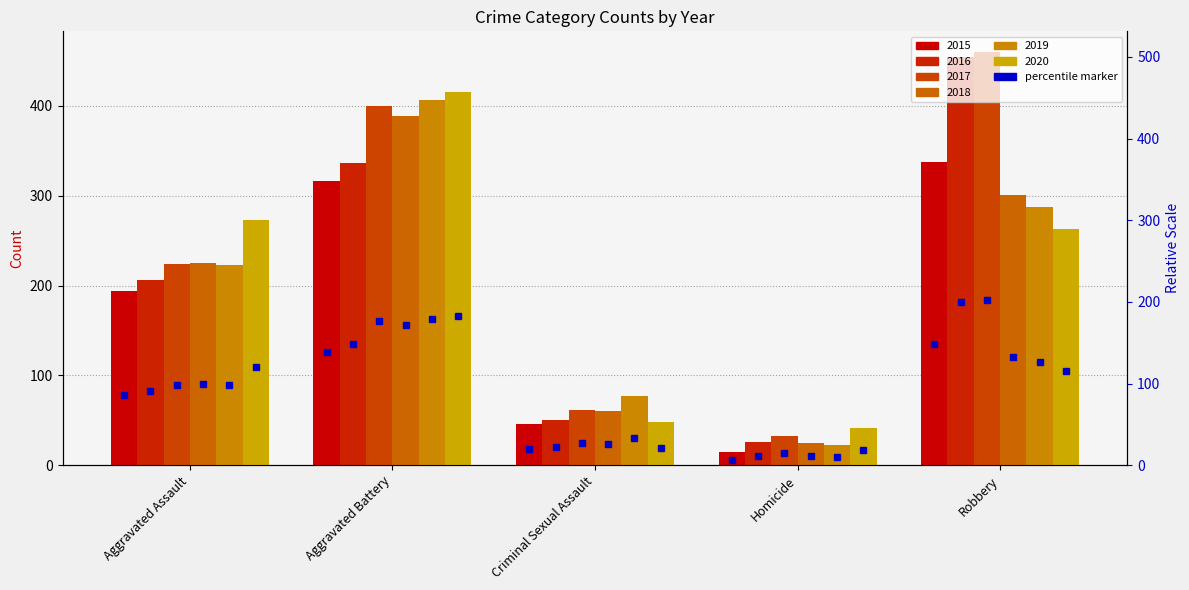

What are all the series names shown in the legend?

2015, 2016, 2017, 2018, 2019, 2020